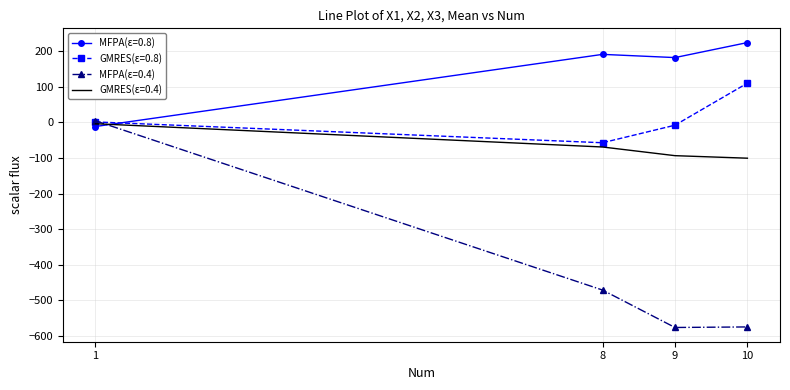

Which series has the largest total across all categories?

MFPA(ε=0.8)